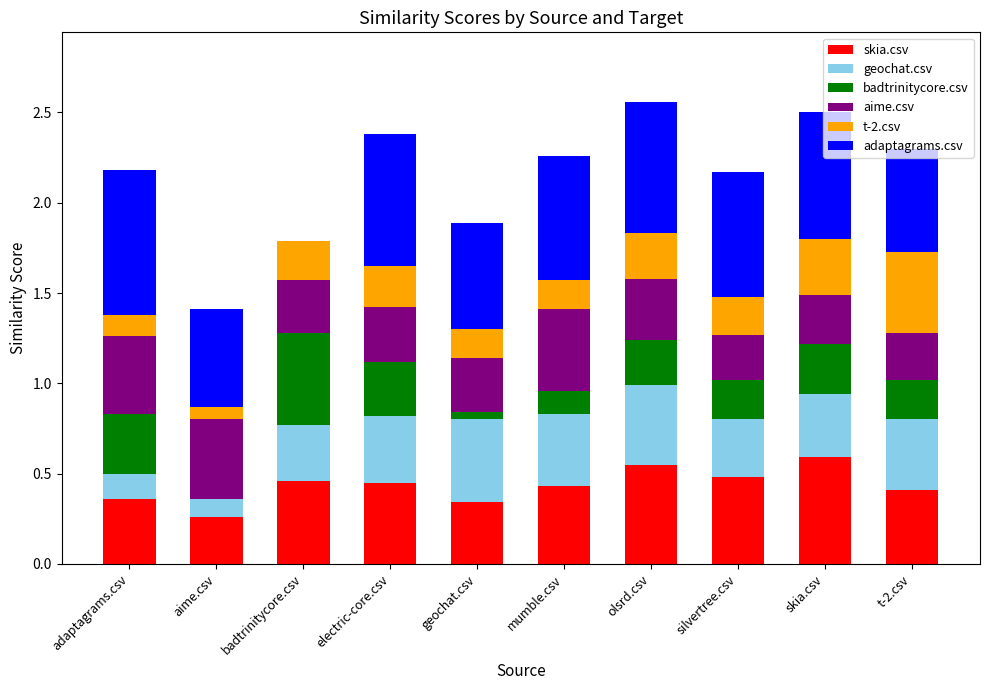

Count the number of data series in this chart.

6